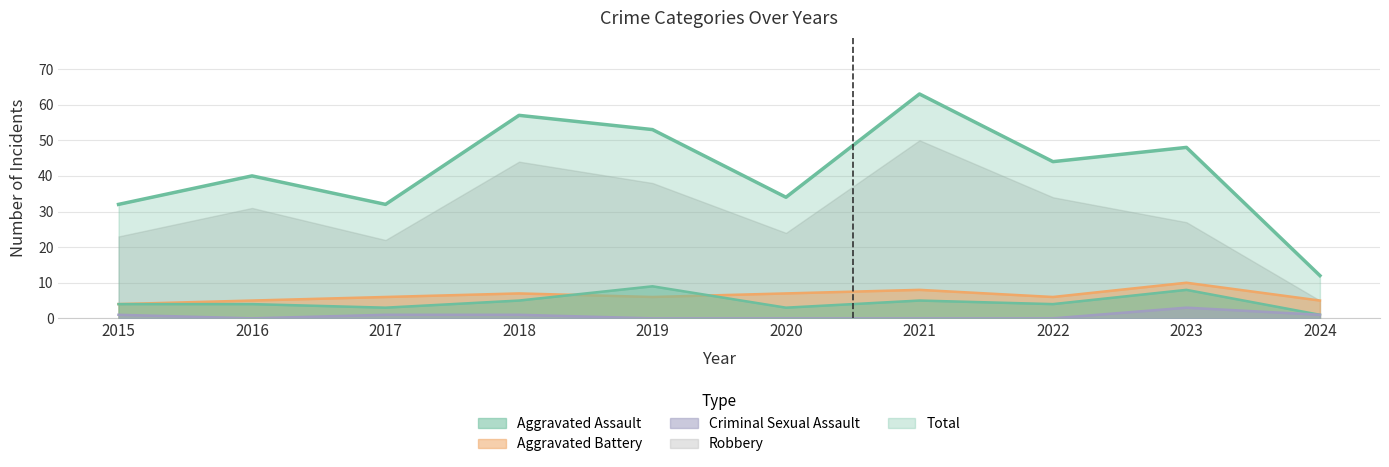

What is the spread (max minus min) of values at 2021?

63